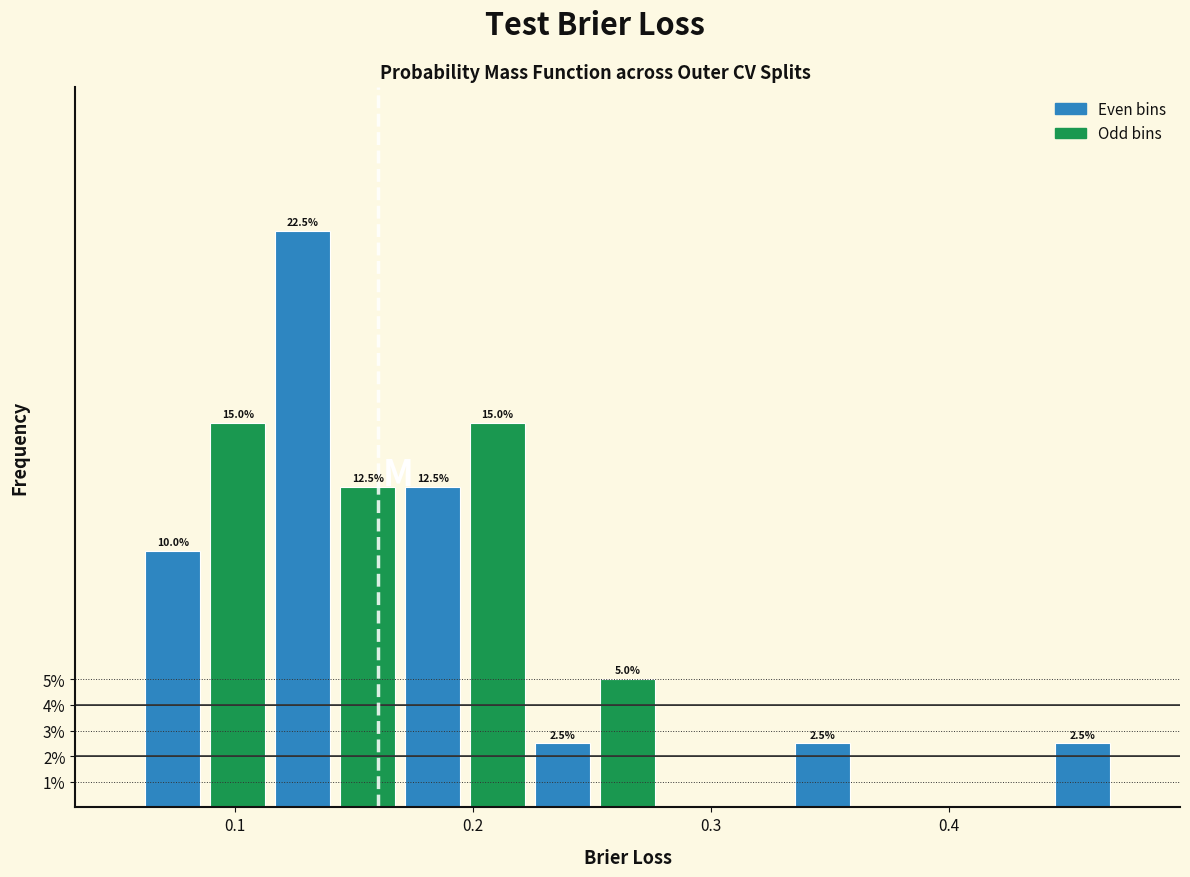

Around what value on the x-axis is the tallest bar? Give the approximate position of its centre, as read against the axis.

0.13